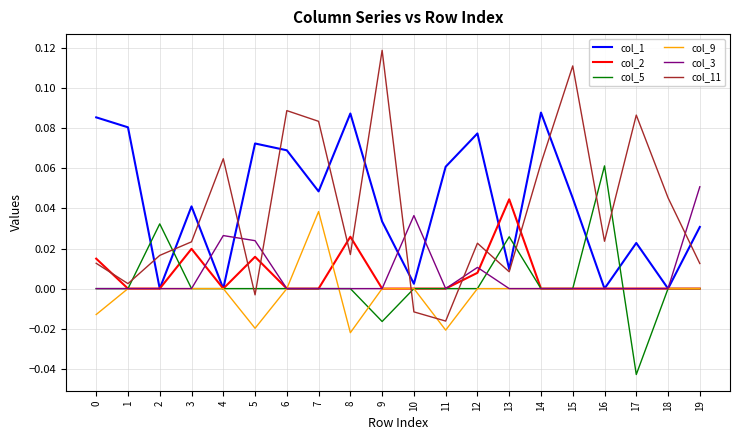

Between 0 and 4, which series saw the biggest shift?

col_1